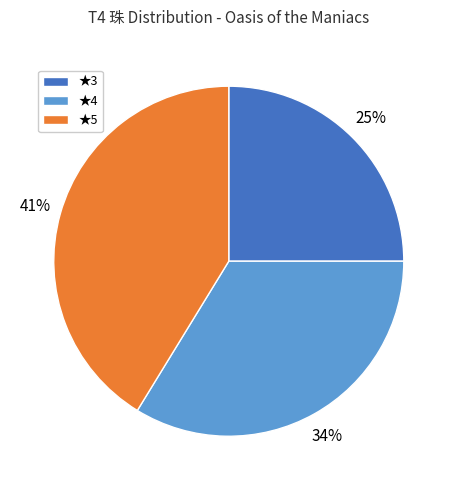

How many segments does this pie chart have?

3